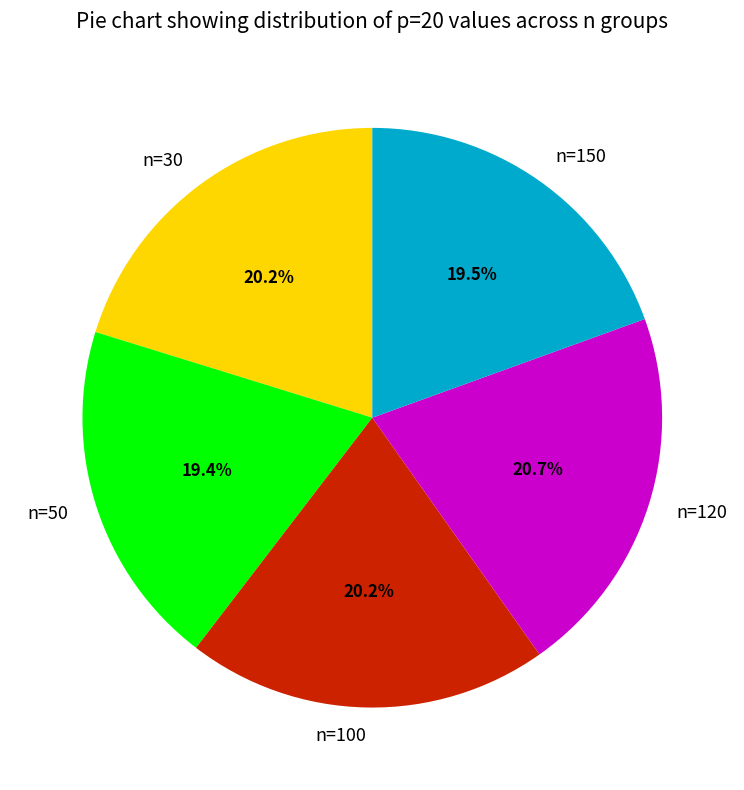

Between n=150 and n=30, which is larger?

n=30